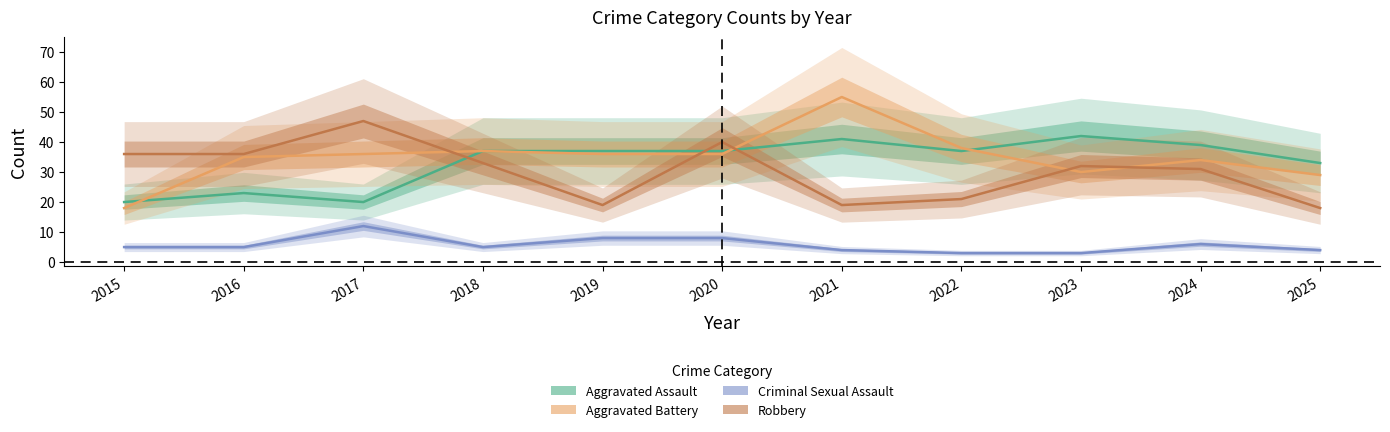

Does the chart have visible grid lines?

No